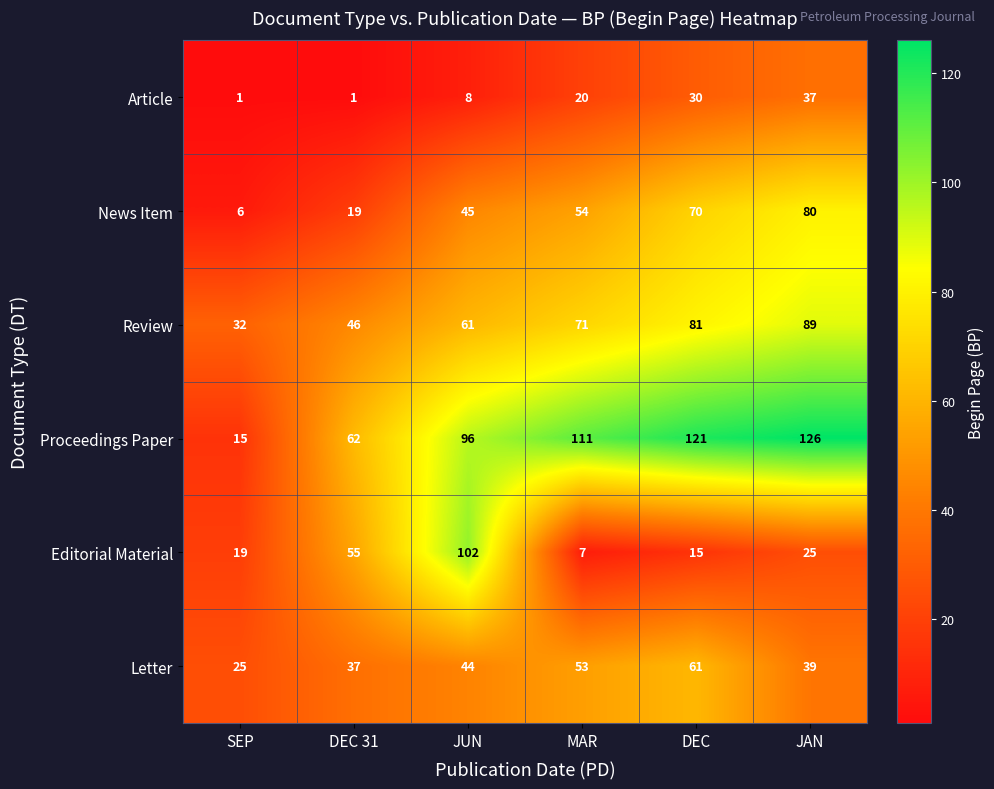

Where is Review nearest to the value 60?

JUN